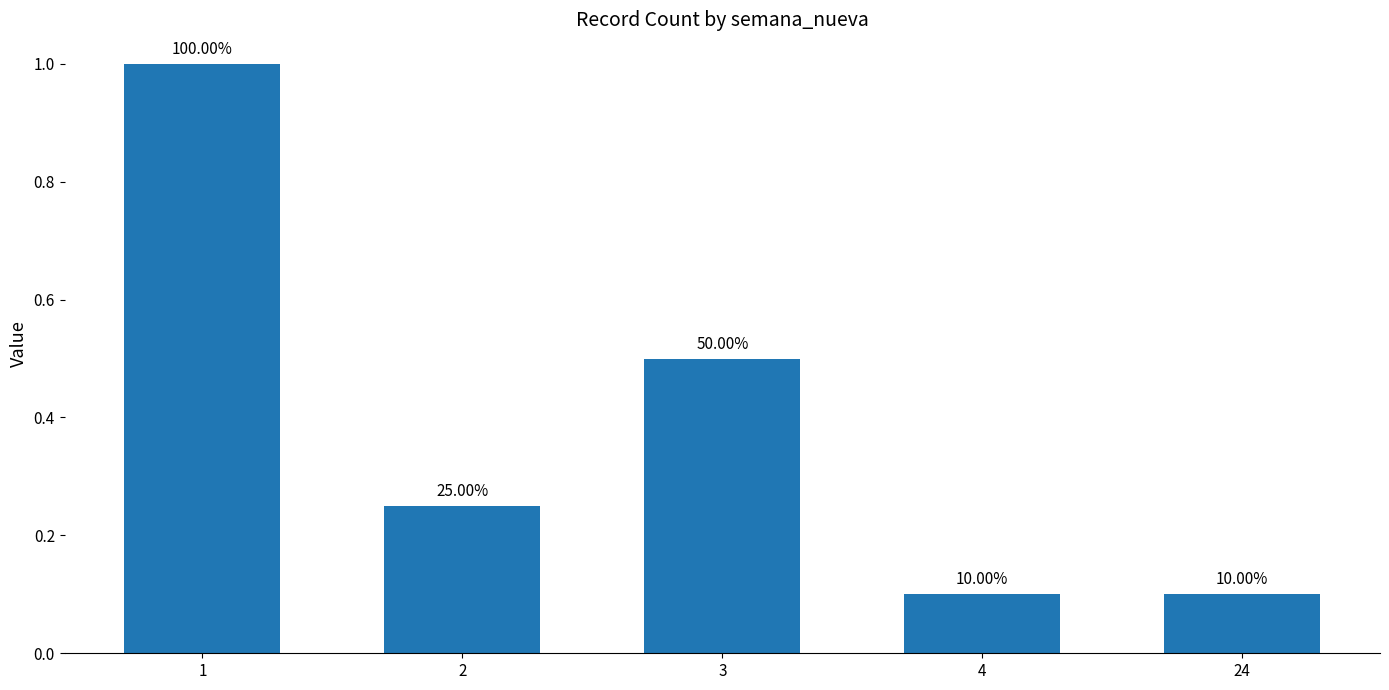

Rank the categories by value from highest to lowest.

1, 3, 2, 4, 24